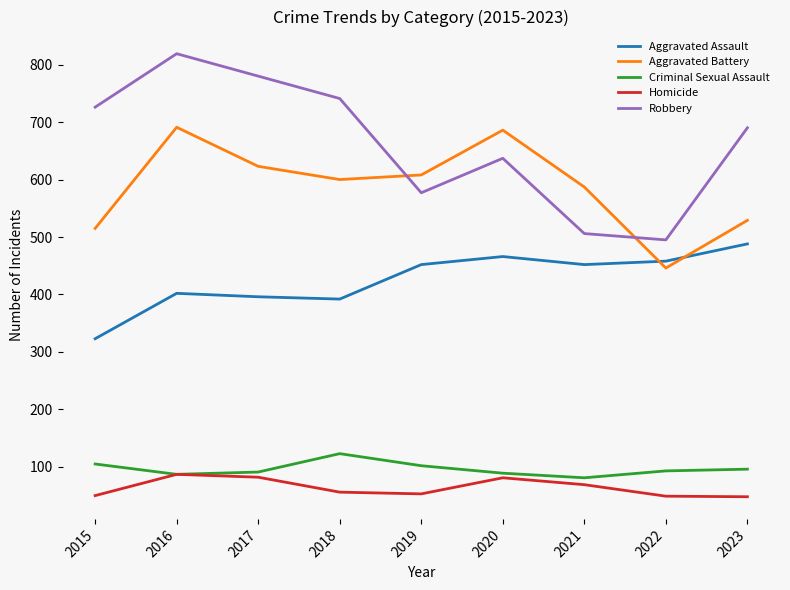

What is the difference between the highest and lowest values at 2020?

605